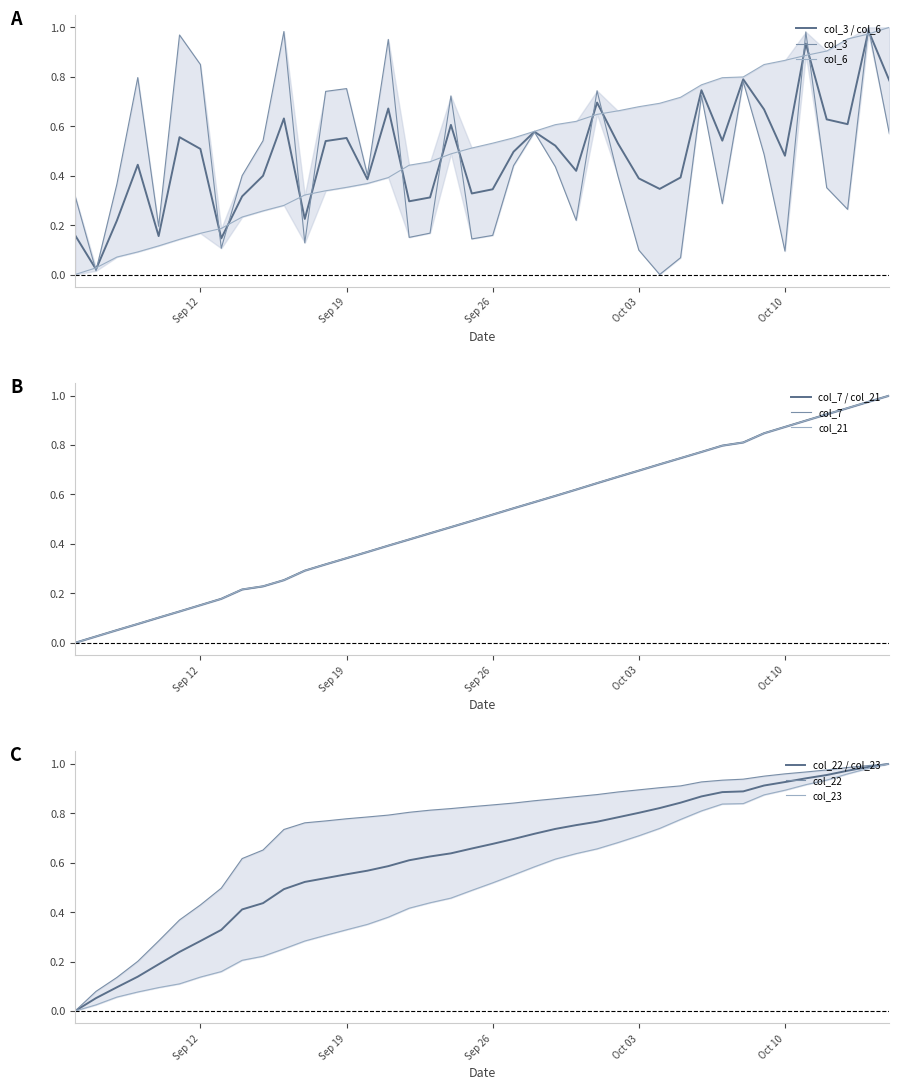

Where is col_23 nearest to the value 0?

2022-09-06